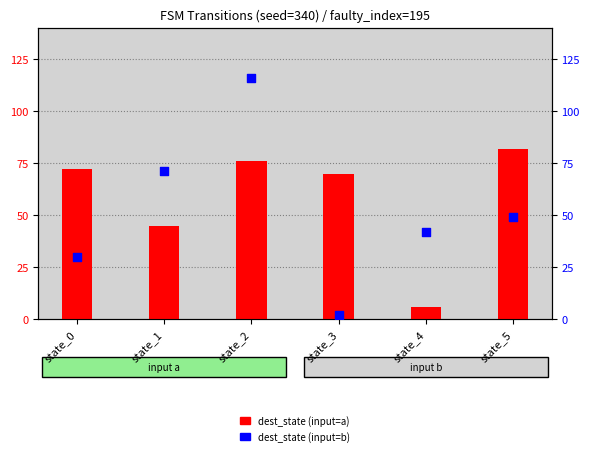

Which series reaches the minimum Y coordinate?

dest_state (input=b)